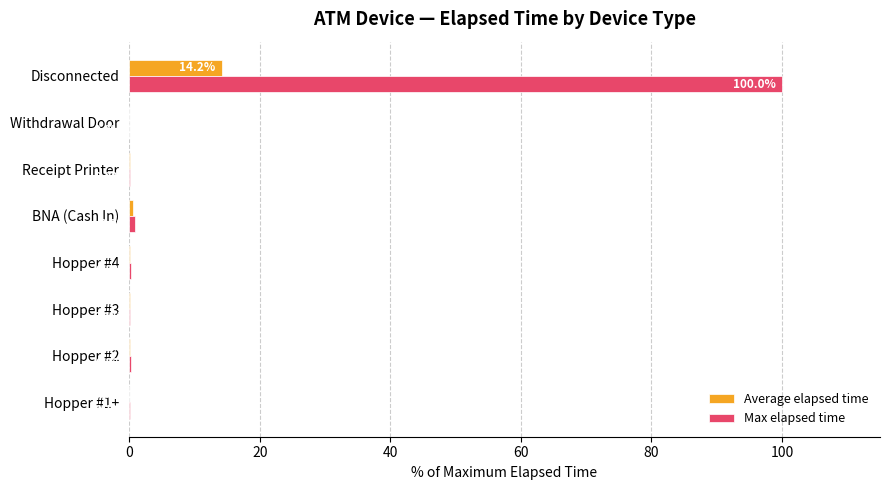

At which label is Average elapsed time closest to 7?

BNA (Cash In)